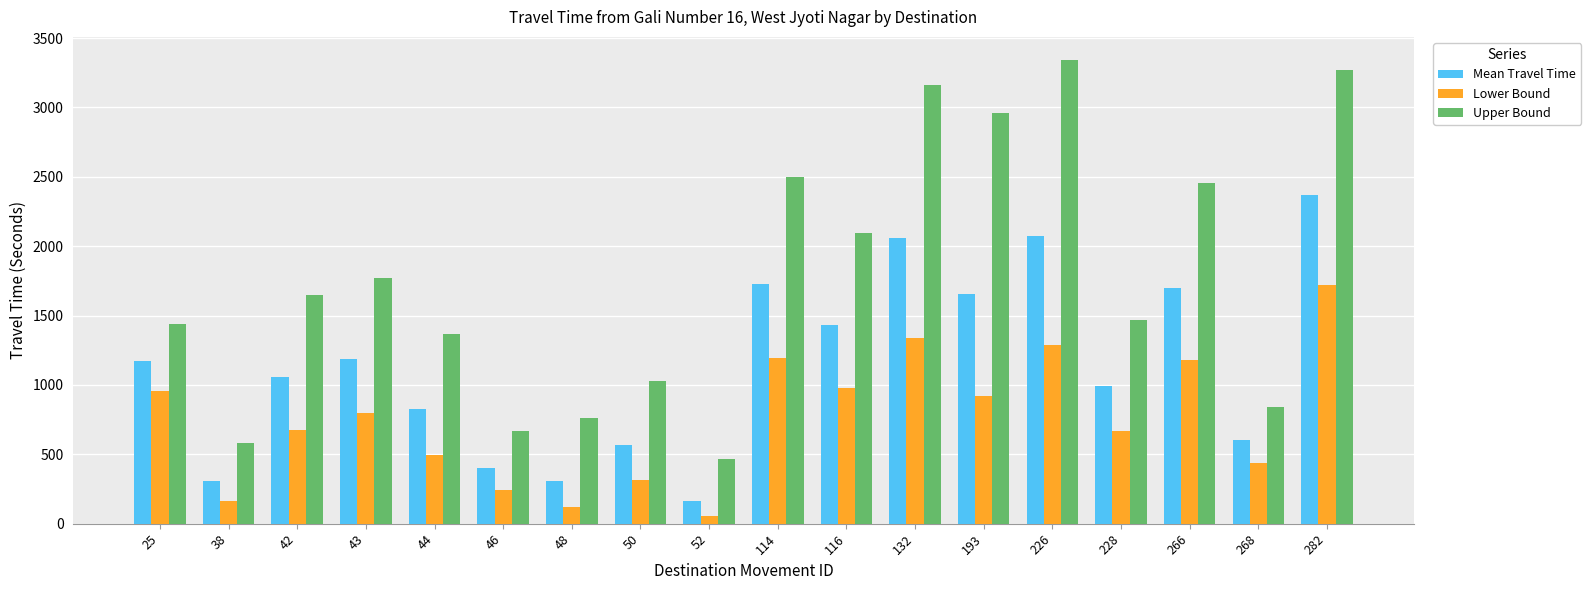

True or false: Mean Travel Time has a value of 1652 at 193.

True